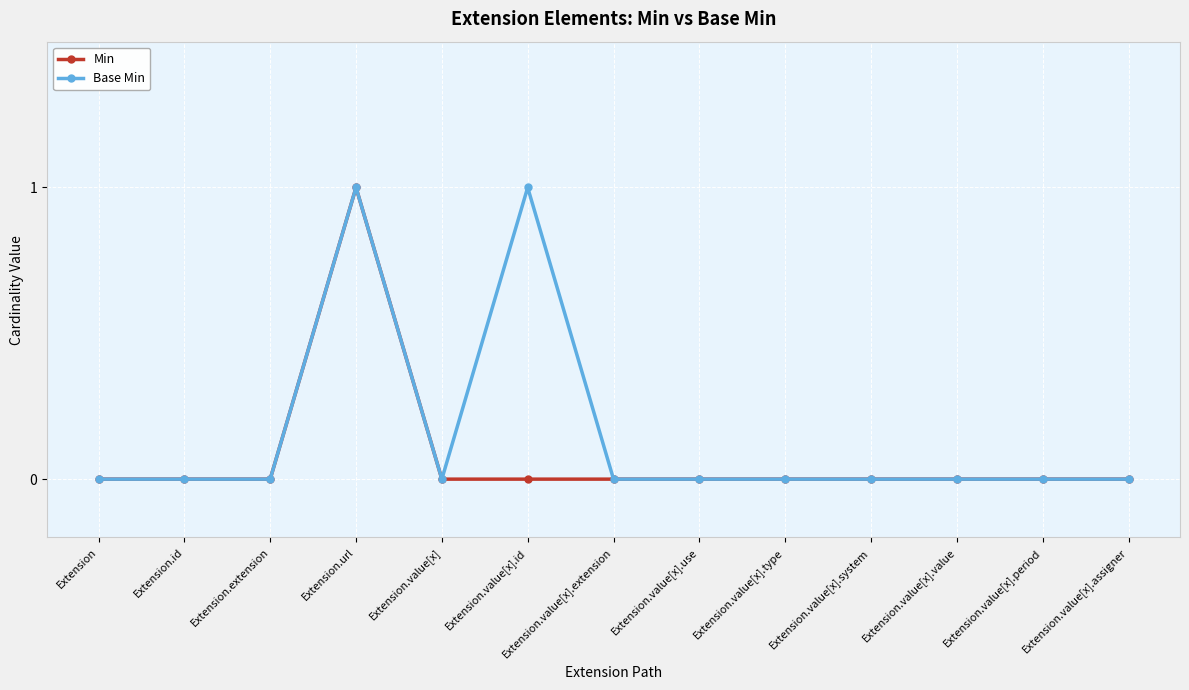

What is the label of the 11th point from the left?

Extension.value[x].value